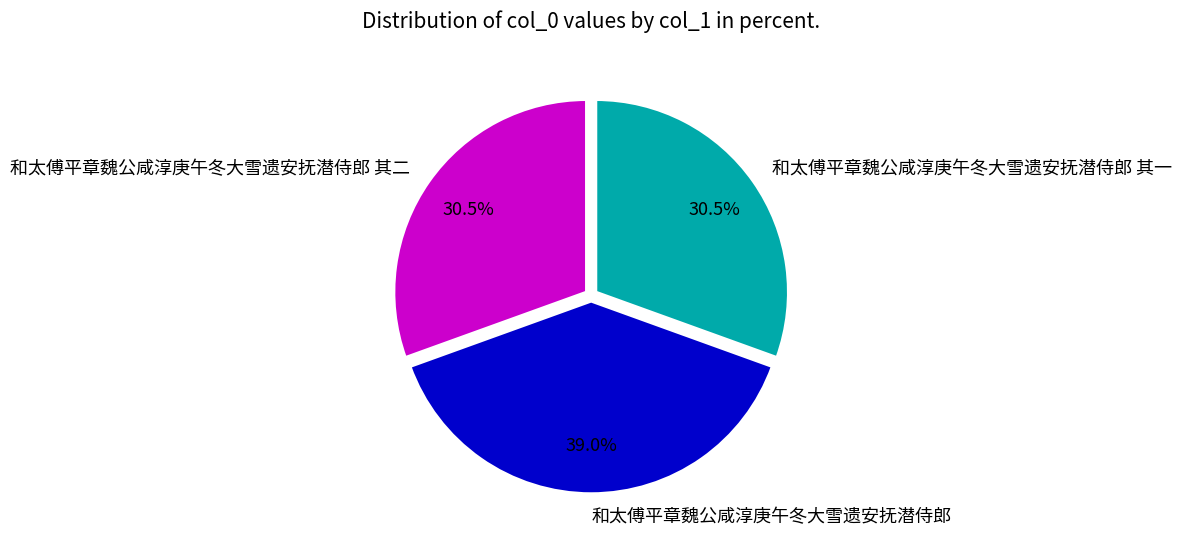

What is the largest slice in the pie chart?

和太傅平章魏公咸淳庚午冬大雪遗安抚潜侍郎